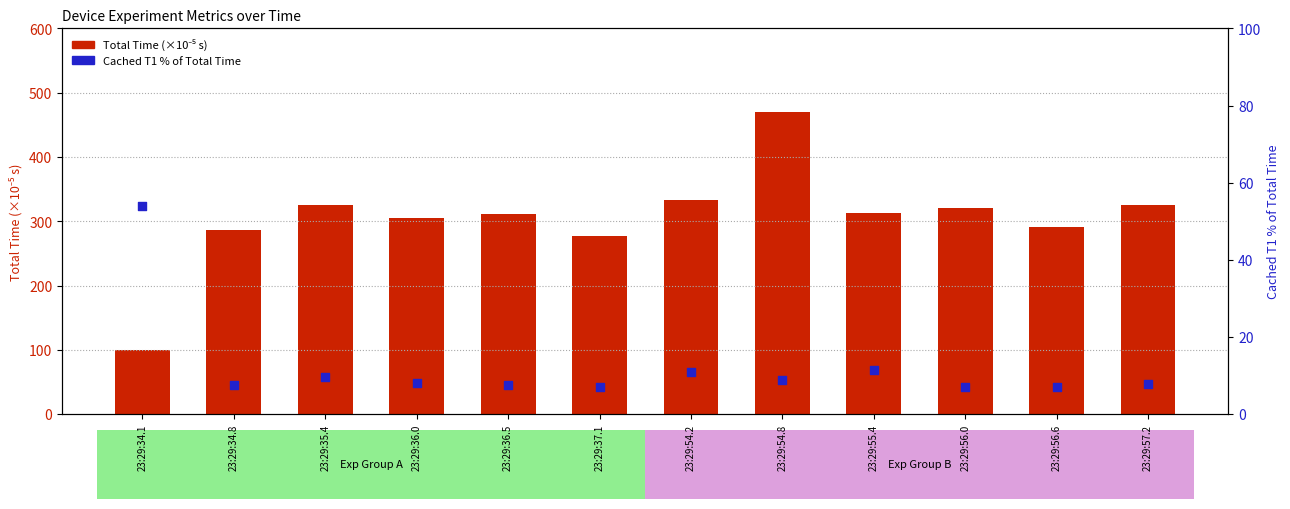

At which category is the sum across all series the highest?

23:29:54.8